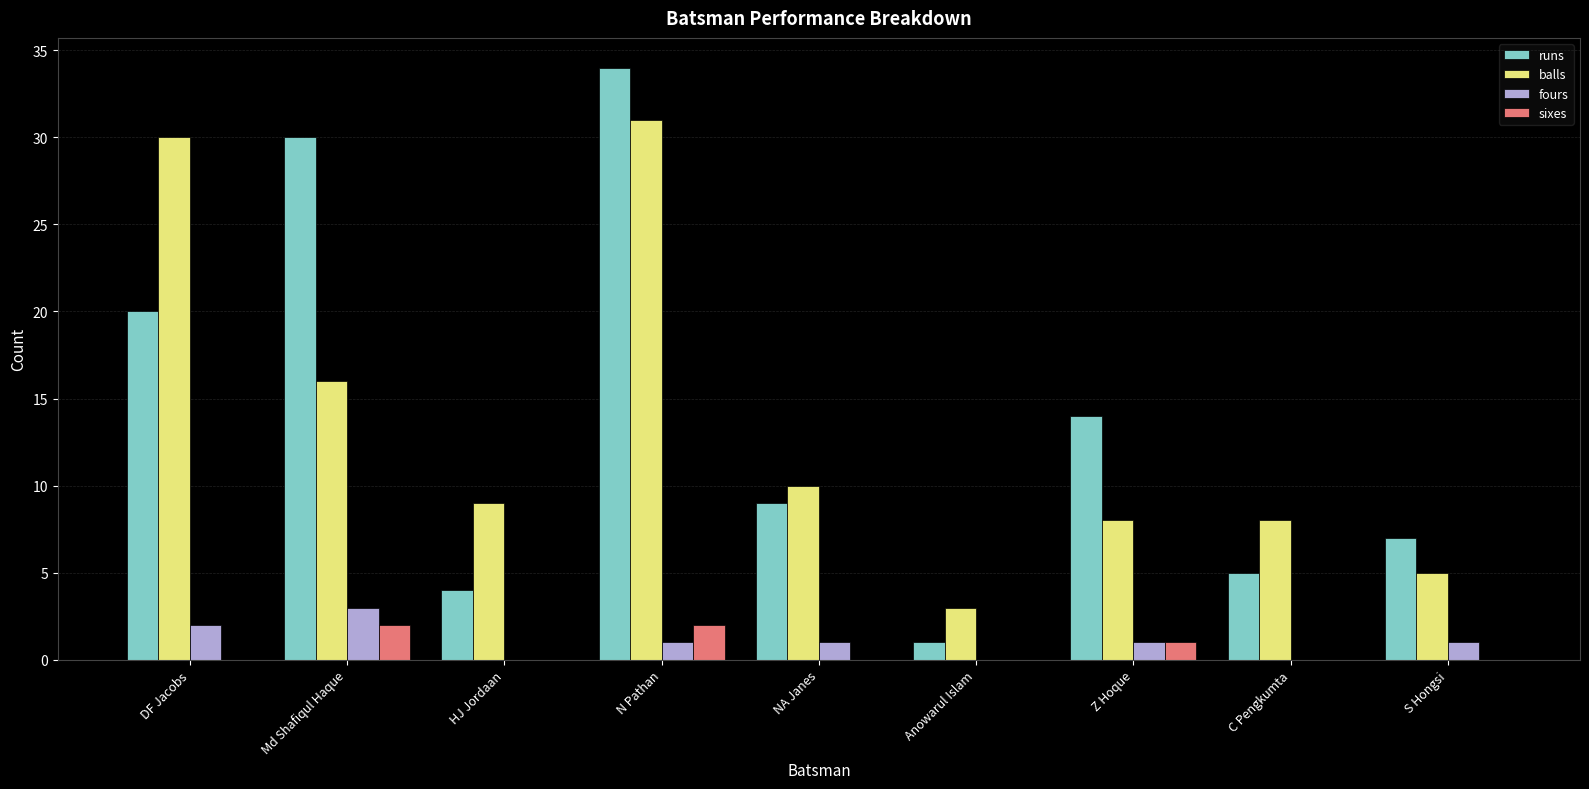

Which series changed the most between Md Shafiqul Haque and Z Hoque?

runs